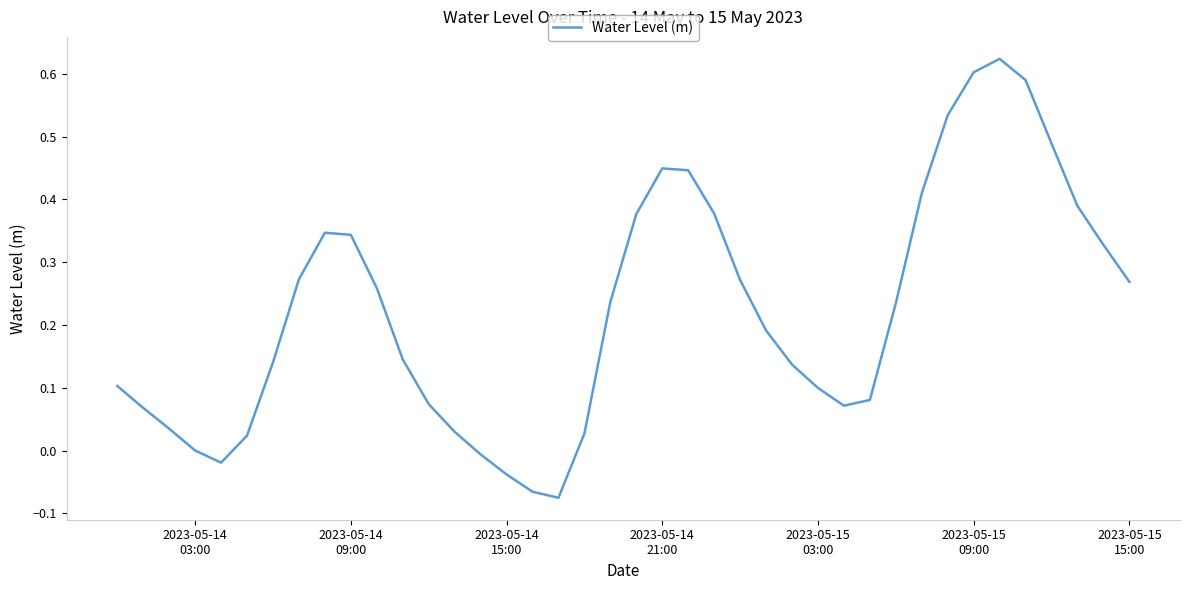

What is the difference between the maximum and minimum values?

0.7